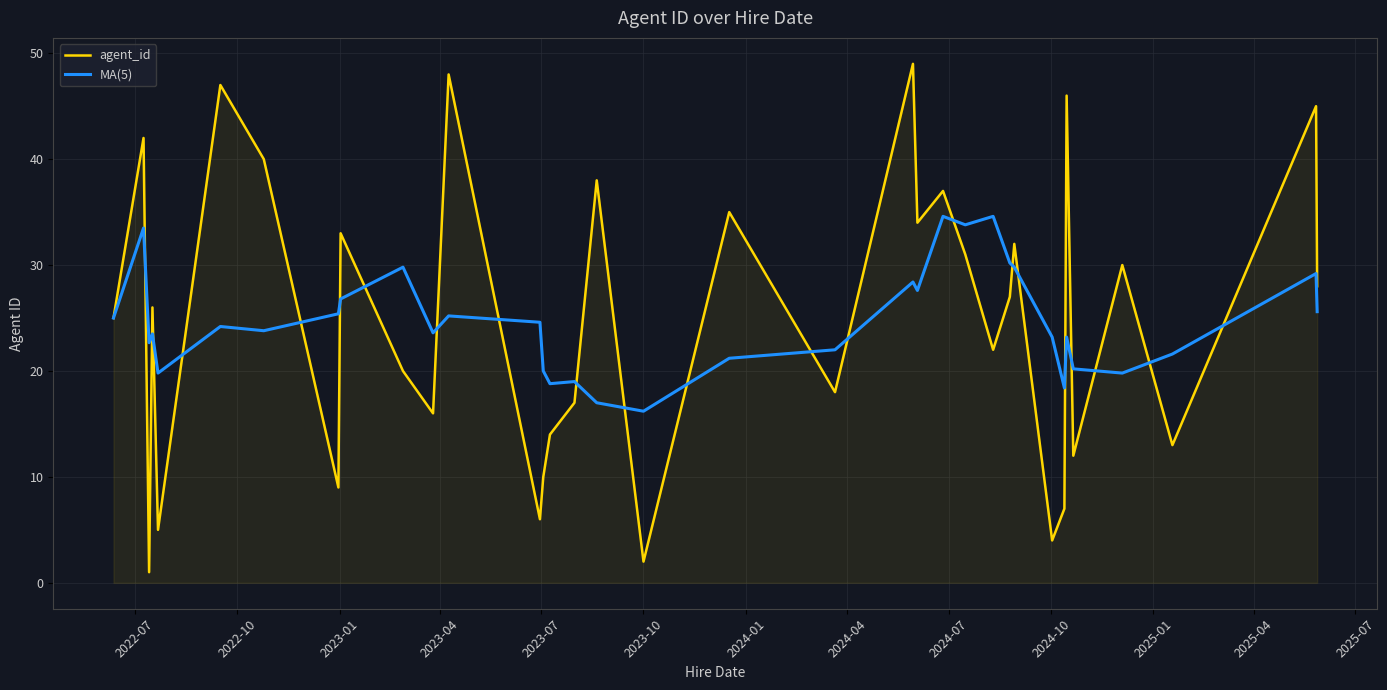

Which series has the widest spread of values?

agent_id